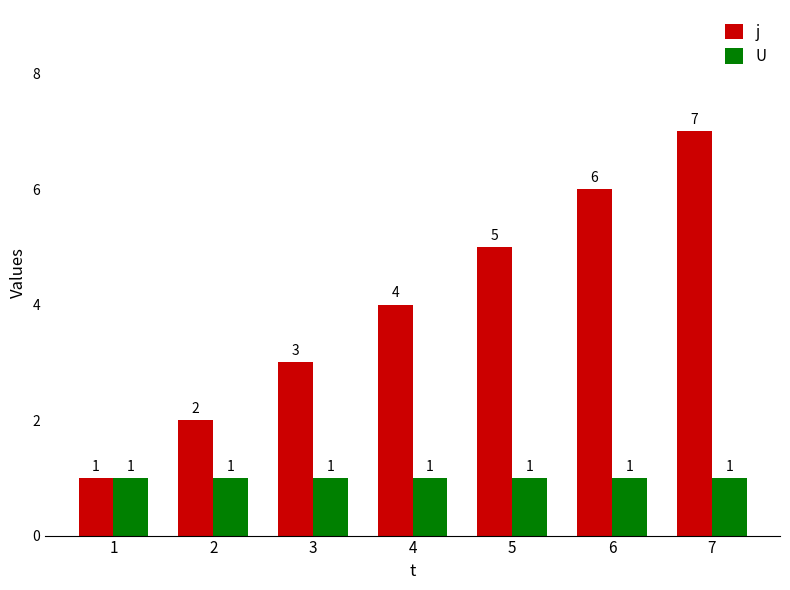

At 7, list the series in order from largest to smallest.

j, U